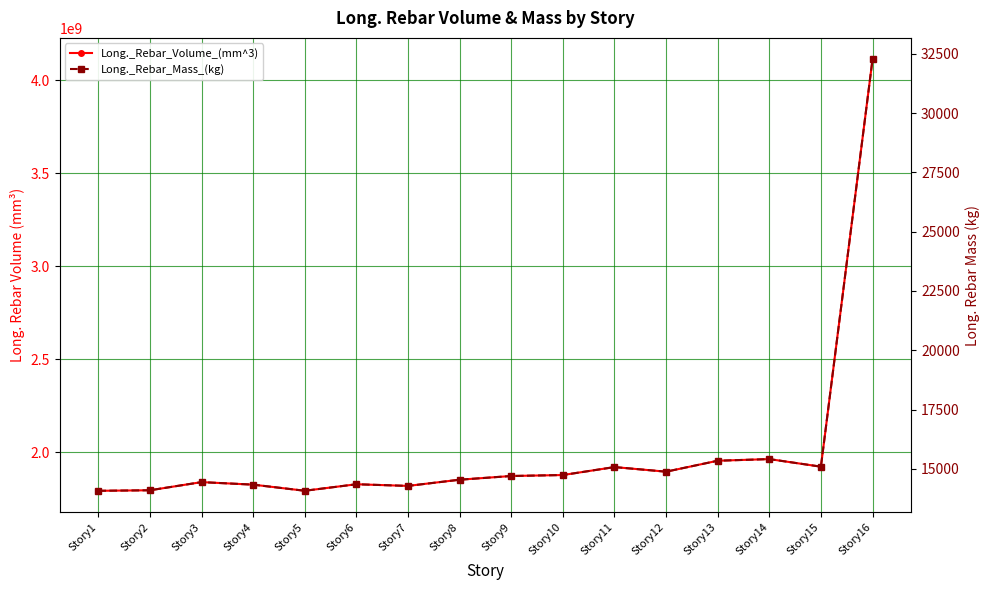

True or false: Long._Rebar_Volume_(mm^3) and Long._Rebar_Mass_(kg) intersect in this chart.

False